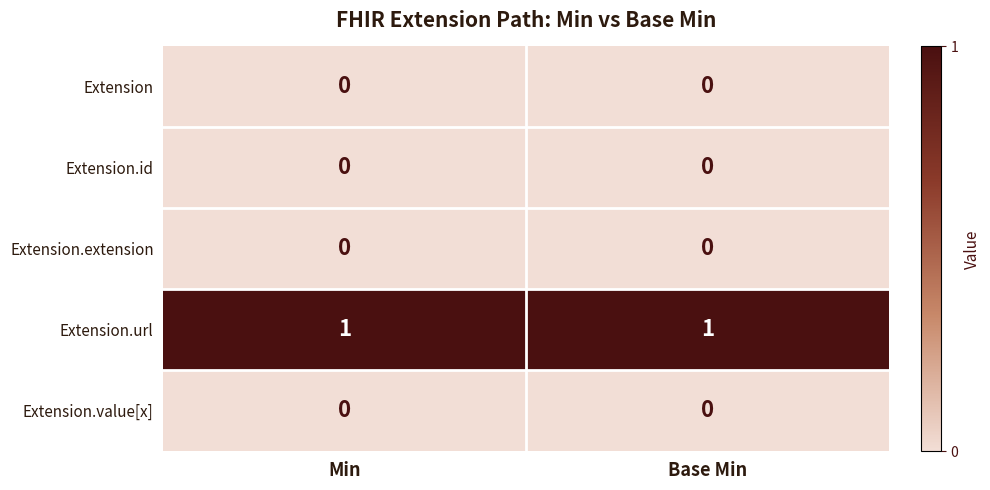

Is it true that Extension equals 0 at Base Min?

True